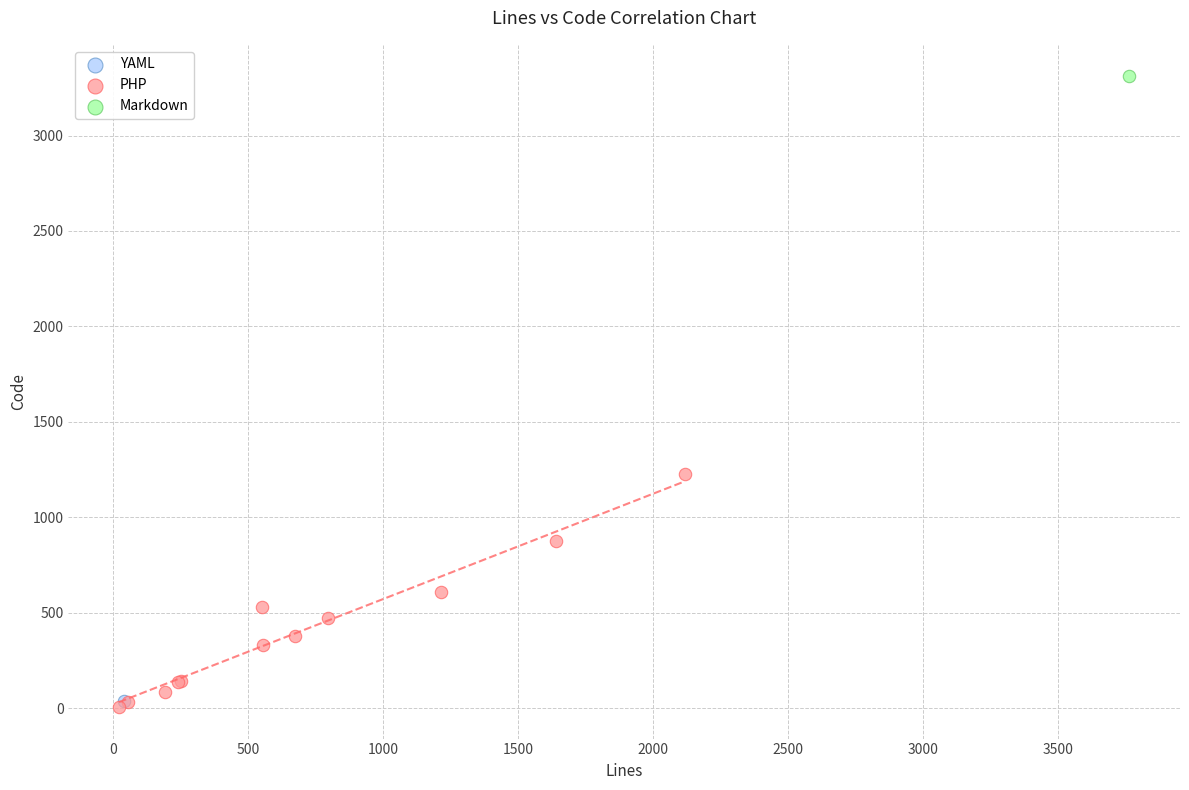

What are all the series names shown in the legend?

YAML, PHP, Markdown